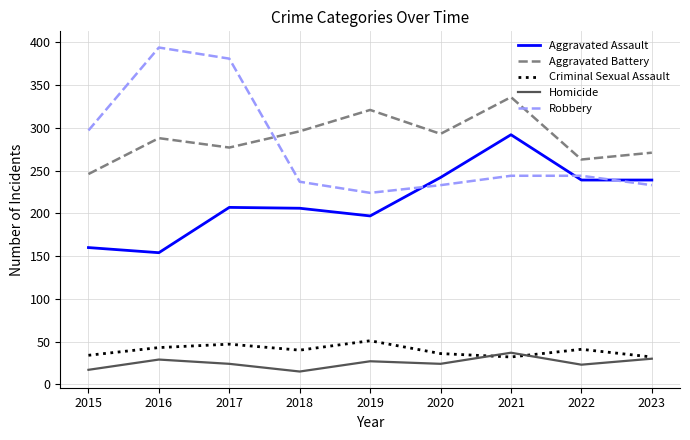

True or false: Aggravated Assault and Aggravated Battery cross at least once.

False